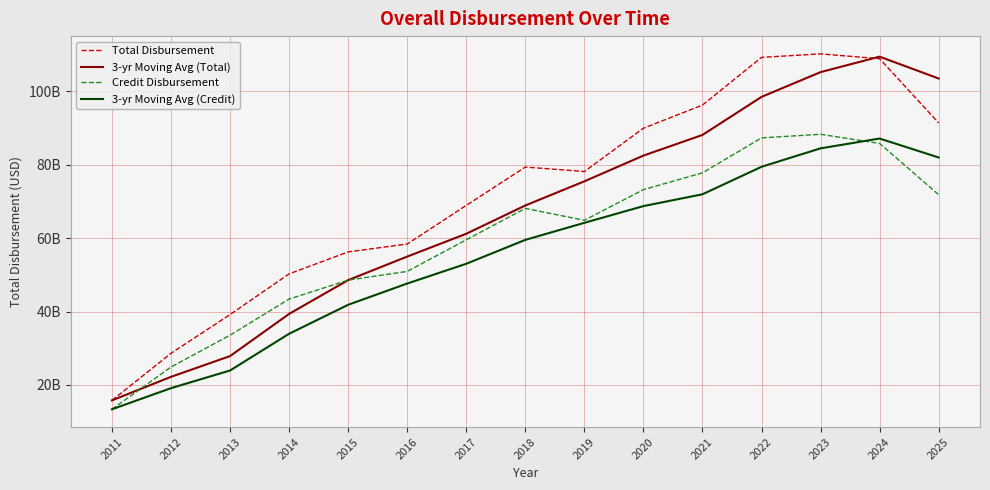

What are all the series names shown in the legend?

Total Disbursement, 3-yr Moving Avg (Total), Credit Disbursement, 3-yr Moving Avg (Credit)